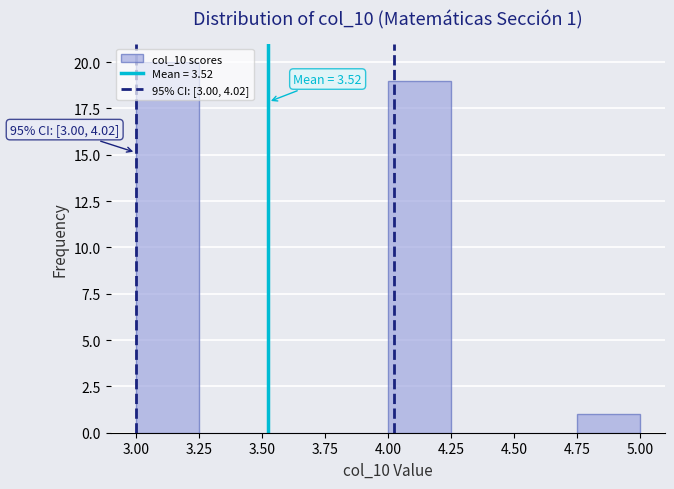

Which range on the x-axis has the tallest bar?

3.00 to 3.25